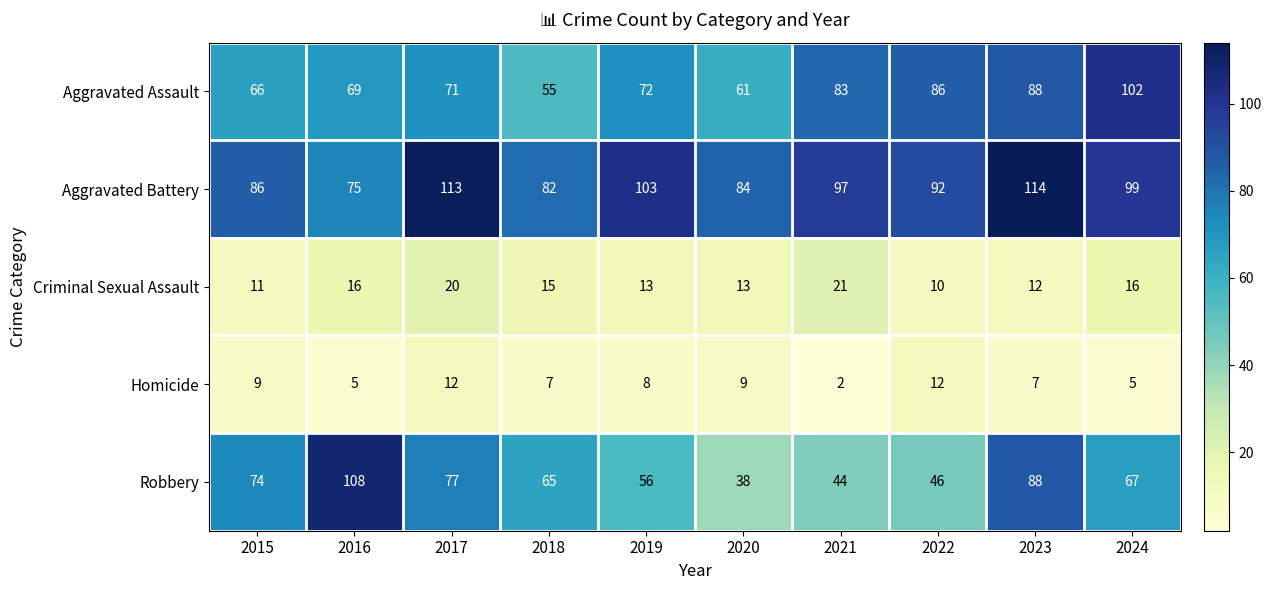

Where is Aggravated Battery nearest to the value 94?

2022